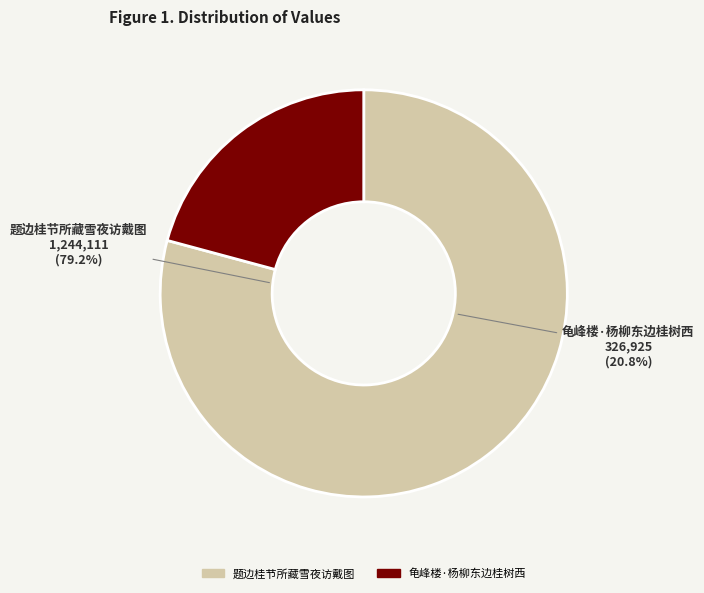

Rank the categories by value from highest to lowest.

题边桂节所藏雪夜访戴图, 龟峰楼·杨柳东边桂树西